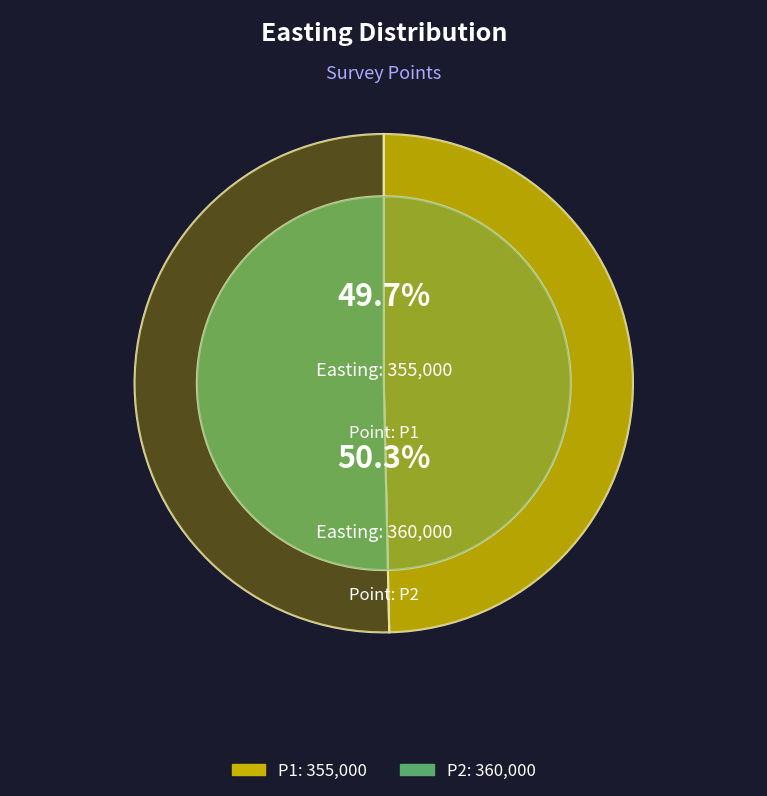

What is the largest slice in the pie chart?

P2